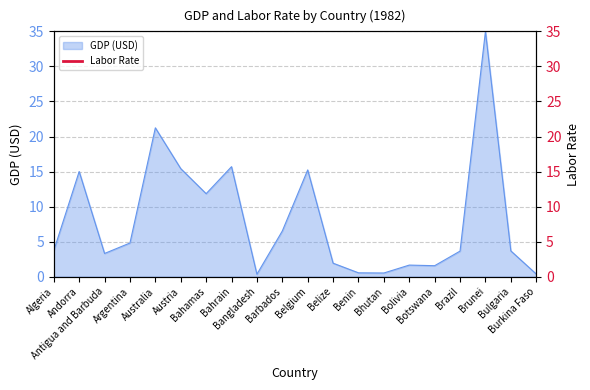

What is the highest value of the GDP (USD) series?

35.0